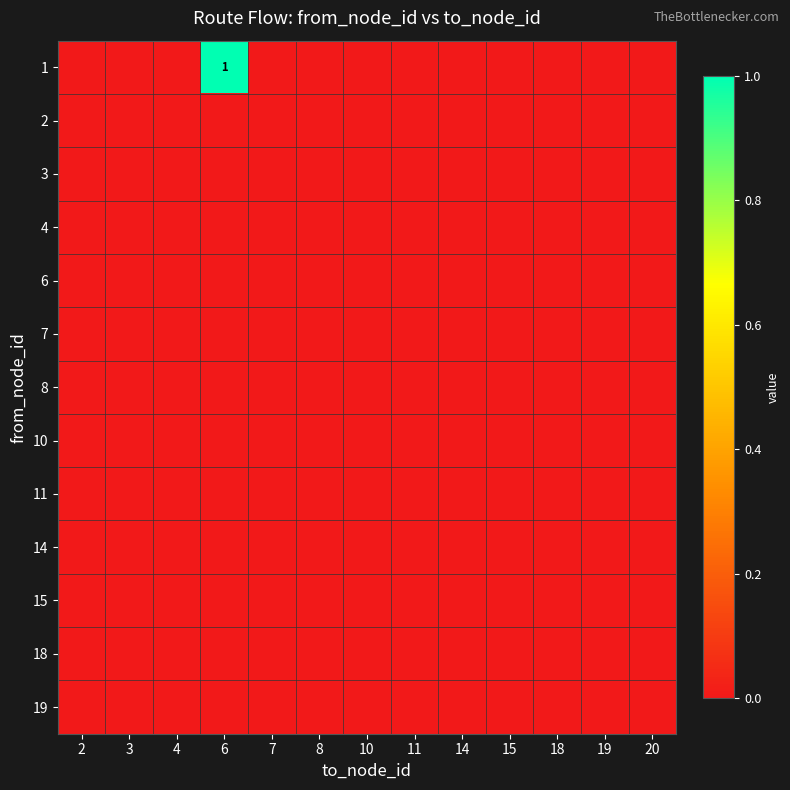

Which series has the largest total across all categories?

1